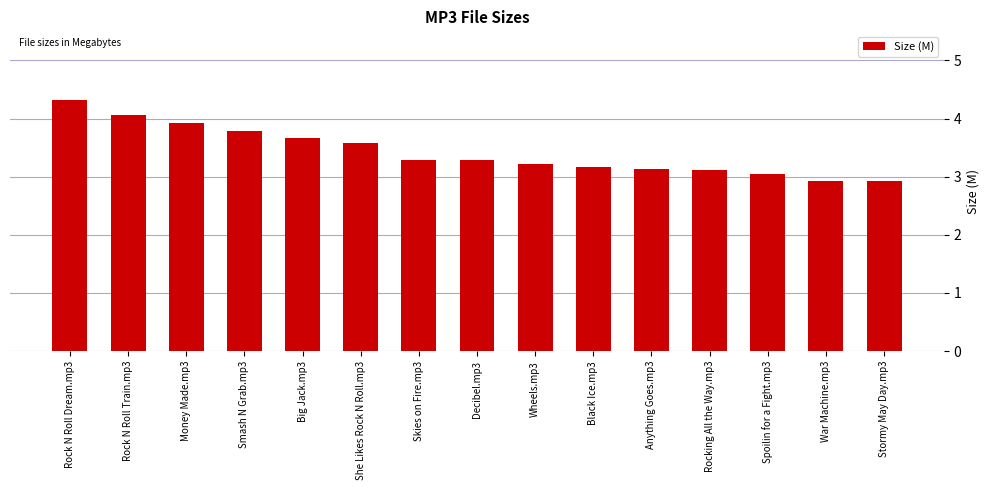

What is the ratio of the value at Big Jack.mp3 to the value at Rock N Roll Dream.mp3?

0.8